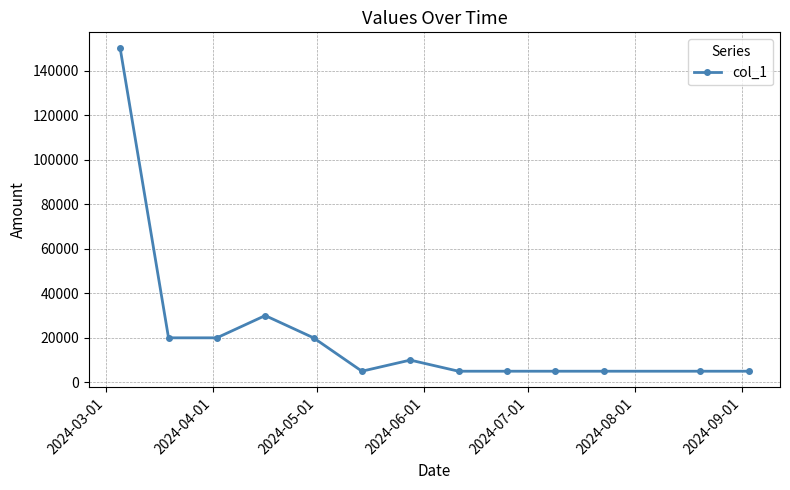

What is the smallest value displayed?

5000